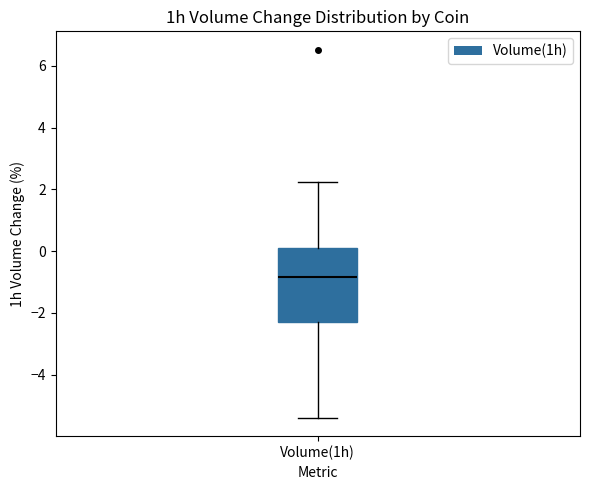

Where is the upper edge of the box for Volume(1h) on the y-axis? The values are not printed on the chart, so give them approximately, as read against the axis.

0.2